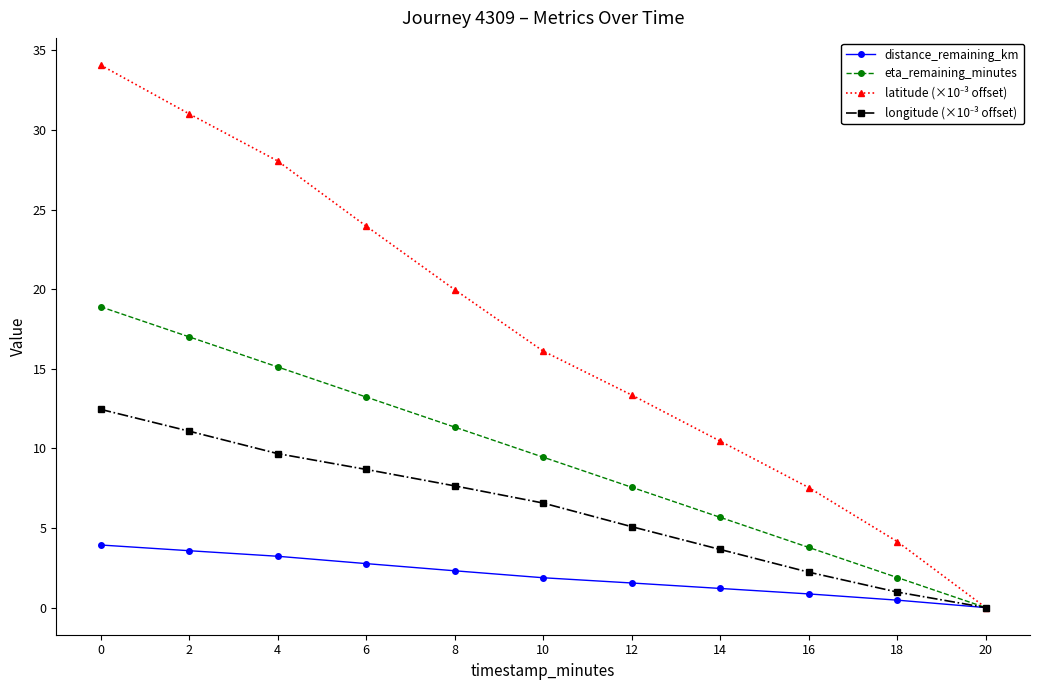

What is the highest value of the distance_remaining_km series?

3.9